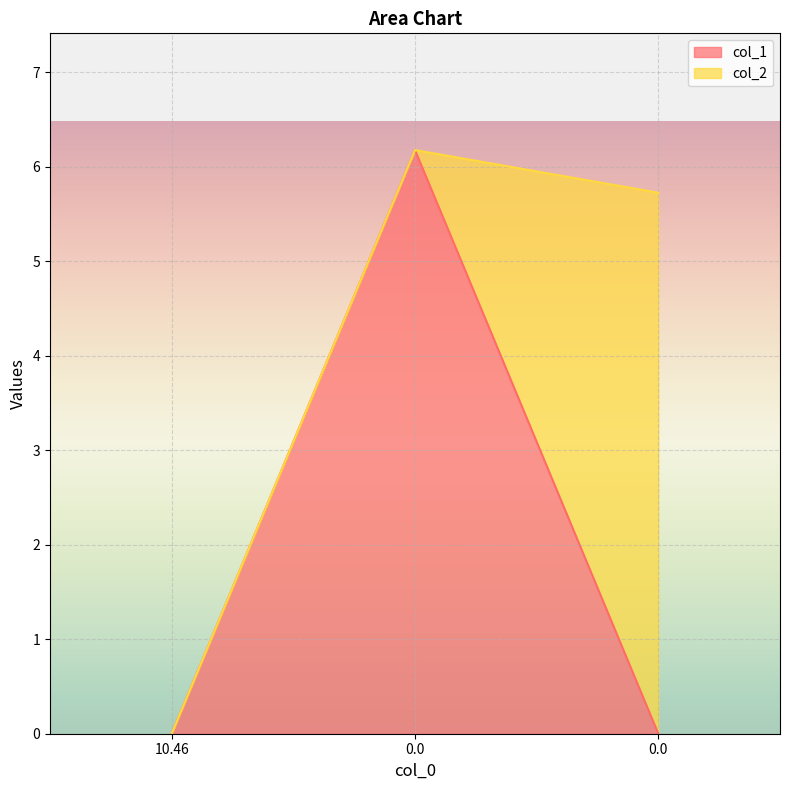

The value at 0.0 is 6.2. True or false?

True